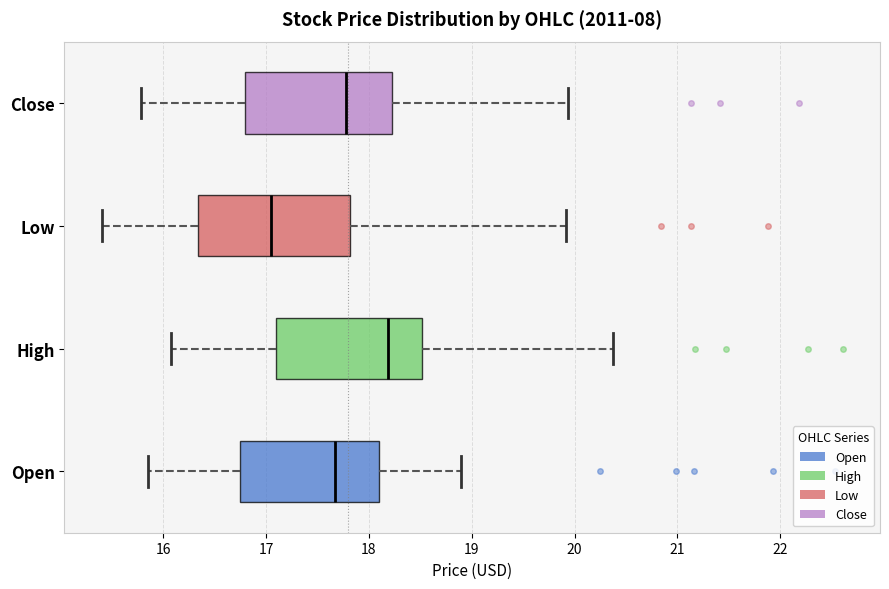

Which box's median line is the furthest to the left?

Low